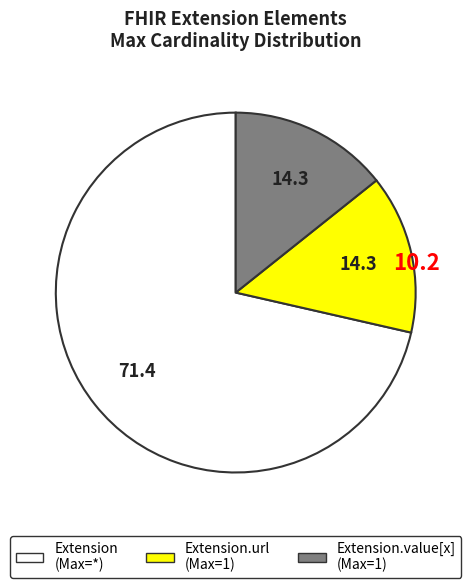

Is there a majority slice in this chart?

Yes